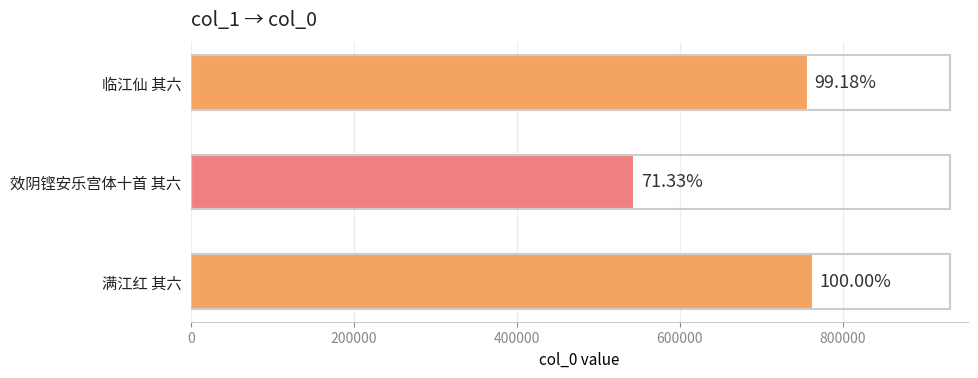

What is the minimum value shown in the chart?

544627